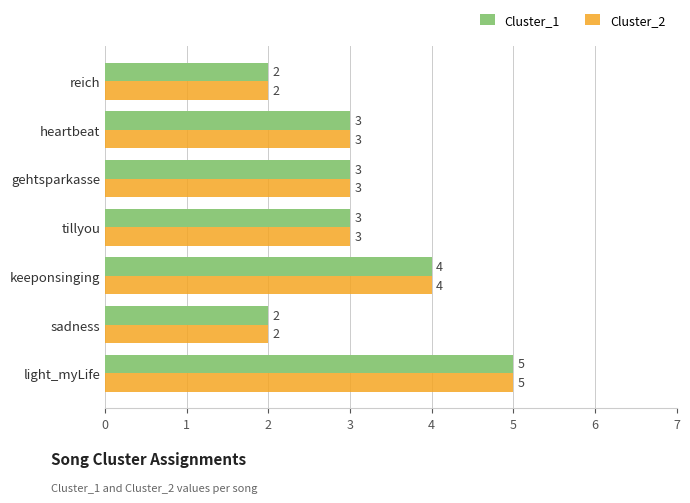

How many data points does each series have?

7